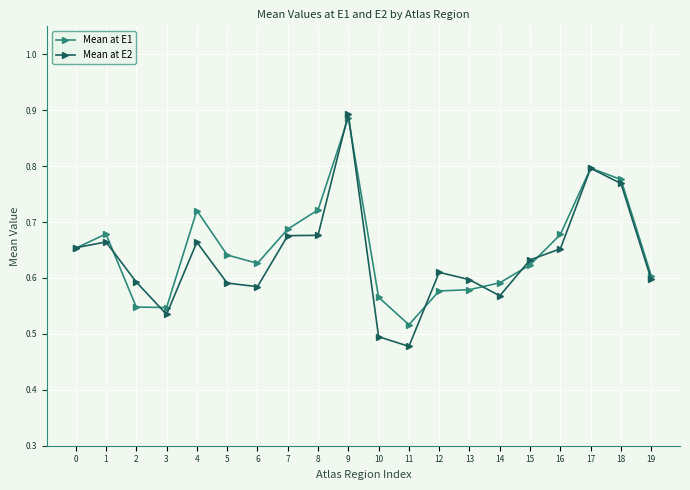

Which series has the largest total across all categories?

Mean at E1